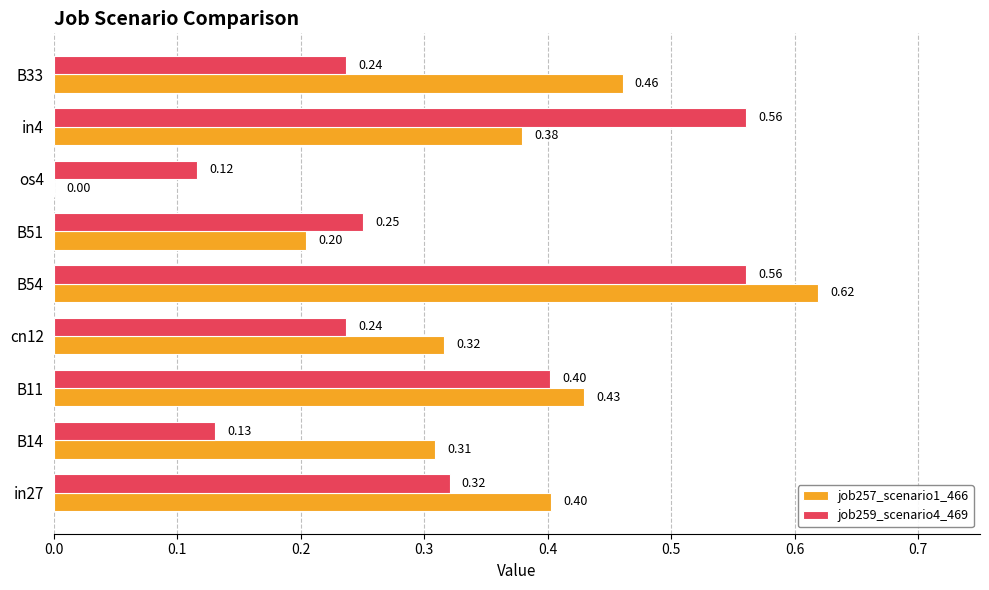

At which category is the sum across all series the highest?

B54